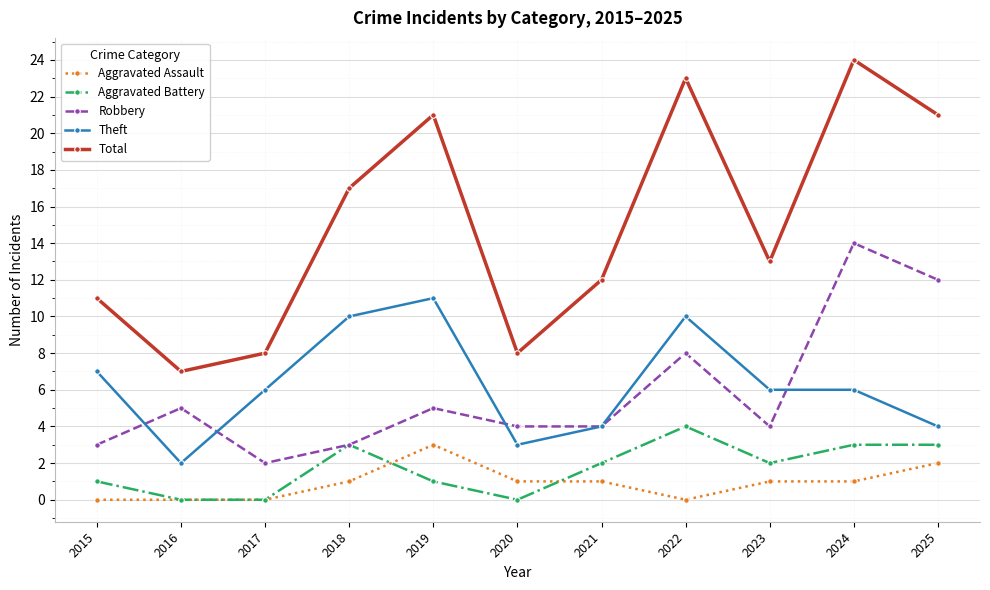

Is this an area chart (filled region under the line)?

No